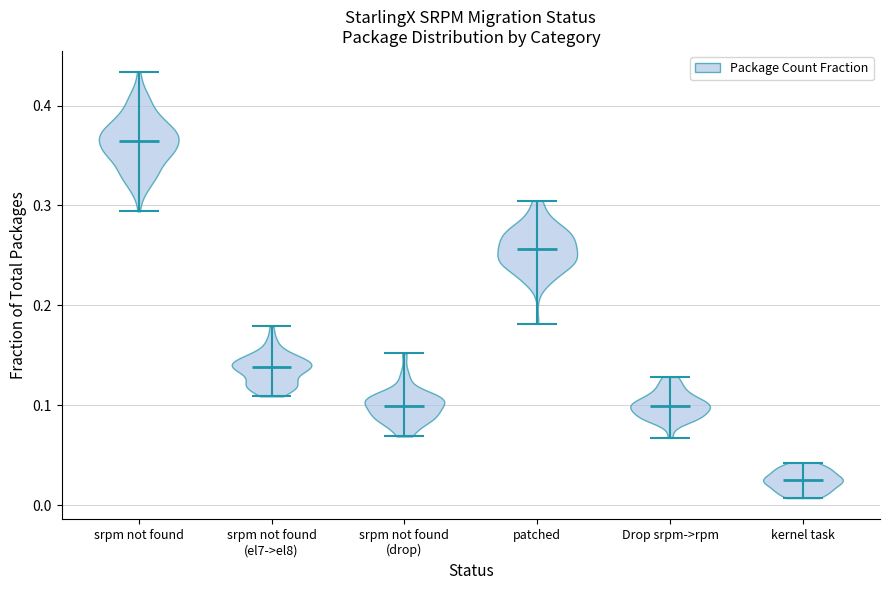

Reading left to right, read every violin against the y-axis: where its median line is, and the lowest and highest points it reaches. The values are not printed on the chart, so give them approximately, as read against the axis.

srpm not found: median line 0.36, lowest point 0.29, highest point 0.43
srpm not found (el7->el8): median line 0.14, lowest point 0.11, highest point 0.18
srpm not found (drop): median line 0.10, lowest point 0.07, highest point 0.15
patched: median line 0.26, lowest point 0.18, highest point 0.30
Drop srpm->rpm: median line 0.10, lowest point 0.07, highest point 0.13
kernel task: median line 0.02, lowest point 0.01, highest point 0.04